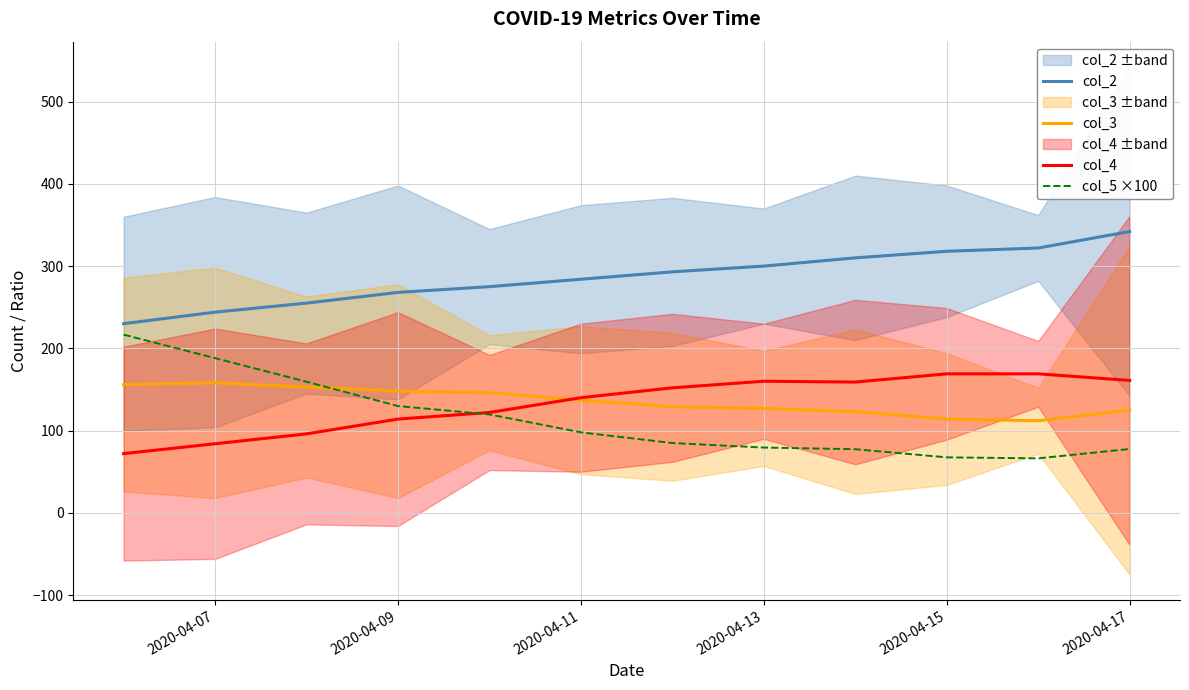

Does the chart have visible grid lines?

Yes